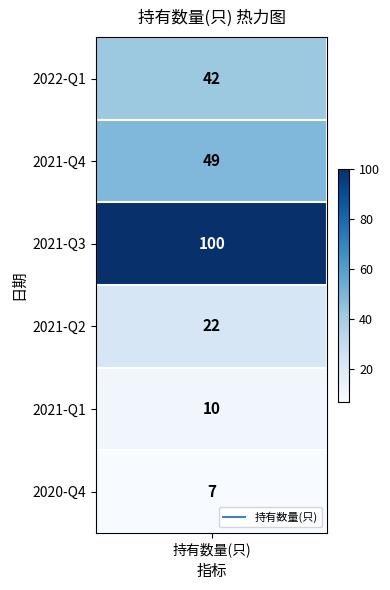

Where does the 0 series first go above 42?

1